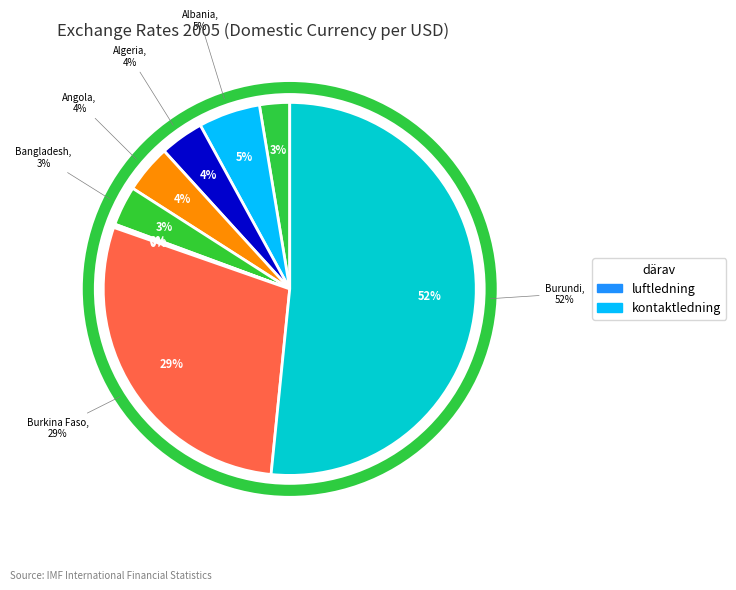

What is the total percentage of Angola and Burkina Faso?

32.9%